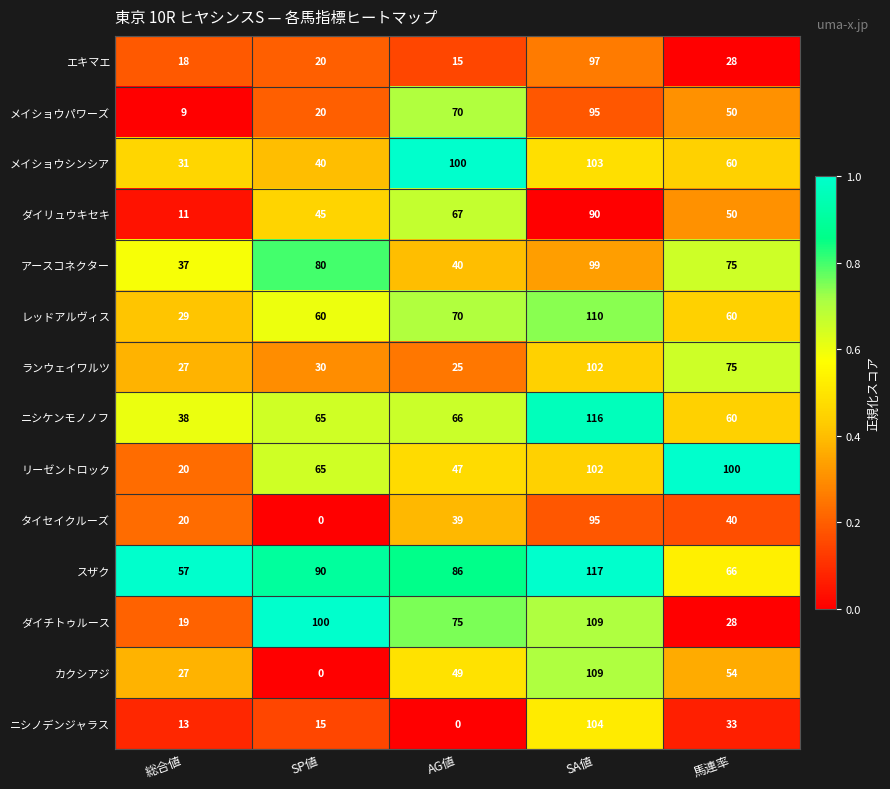

What is the spread (max minus min) of values at SP値?

100